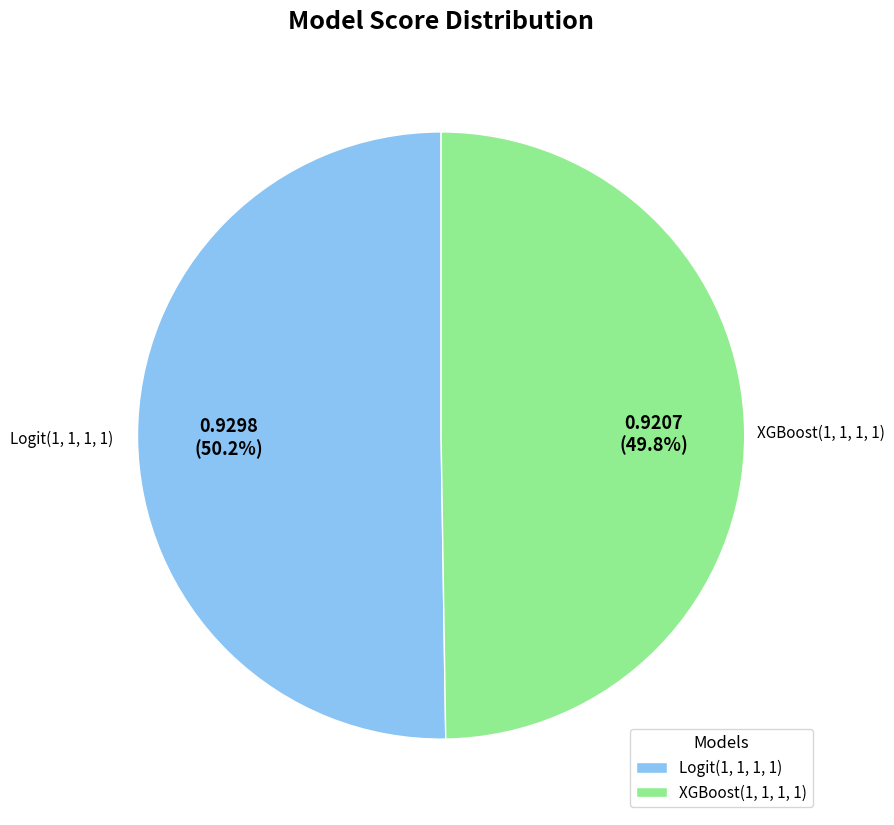

Rank the categories by value from highest to lowest.

Logit(1, 1, 1, 1), XGBoost(1, 1, 1, 1)